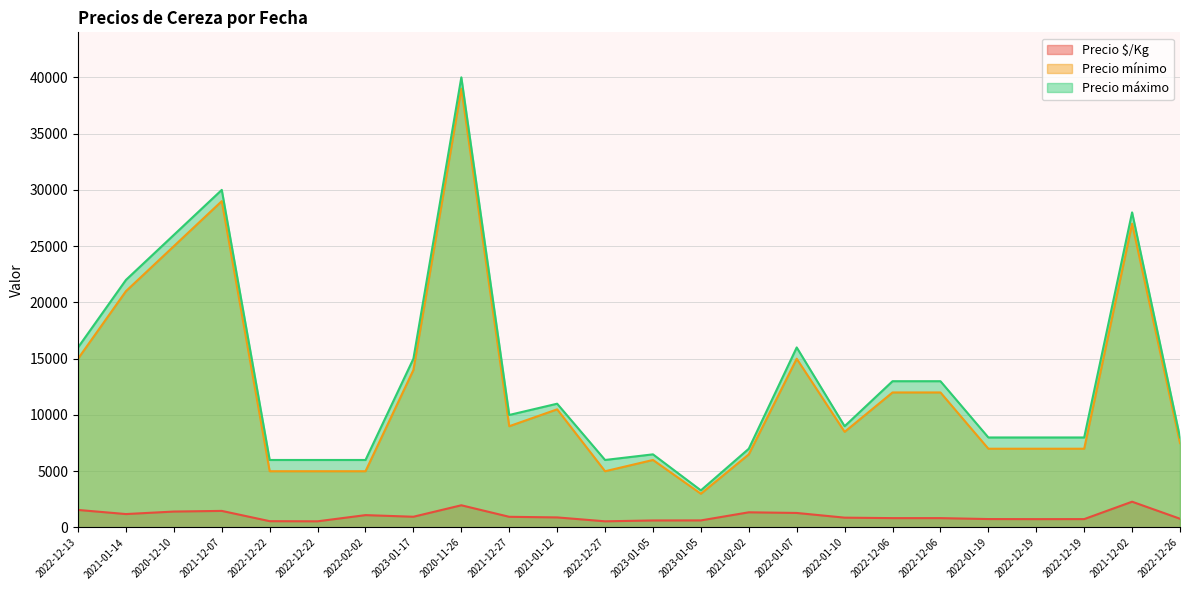

What is the label of the 18th point from the left?

2022-12-06